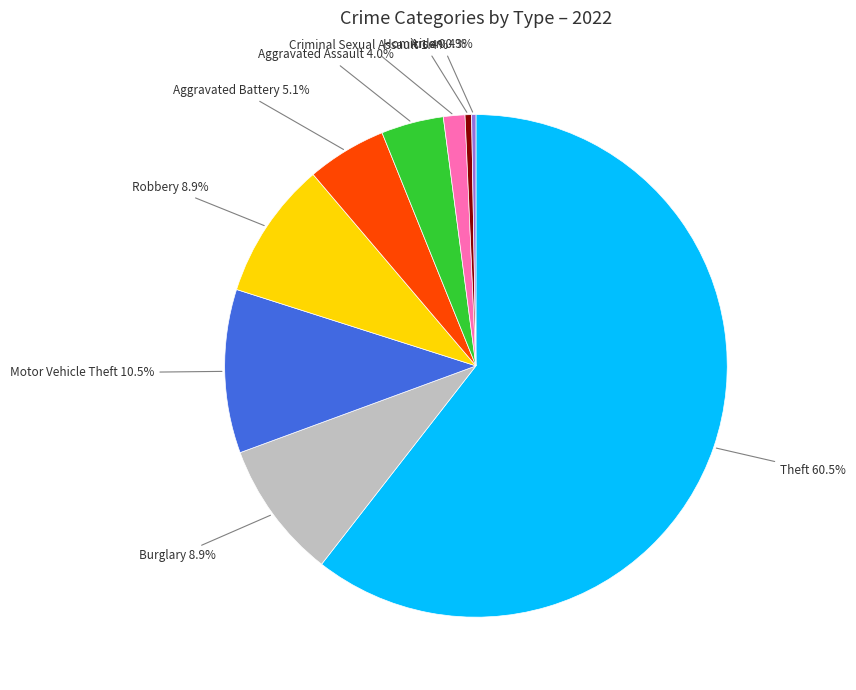

Combined, what portion of the pie is Burglary and Theft?

69.4%